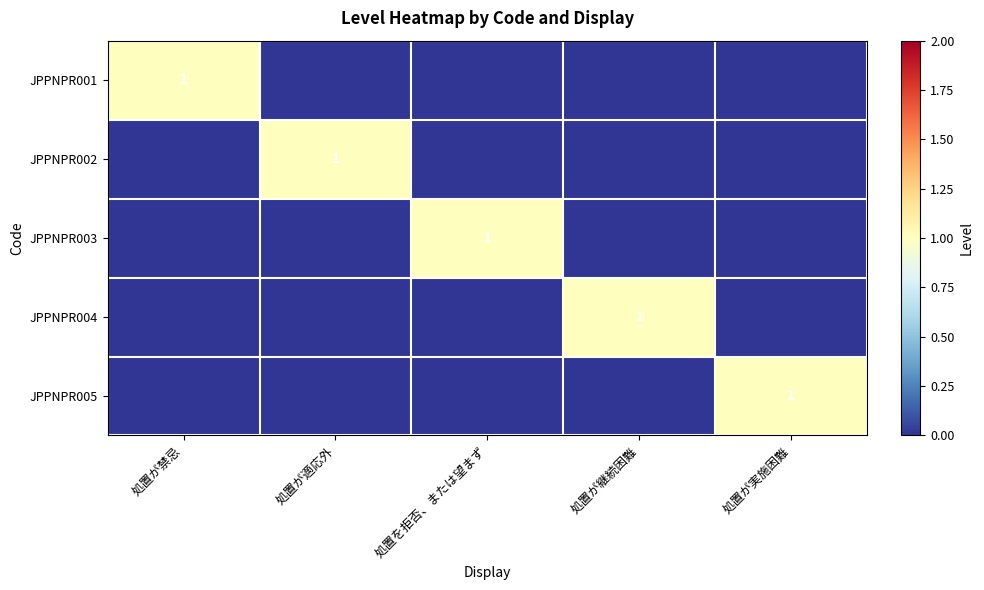

How many data points in JPPNPR001 are above 0?

1